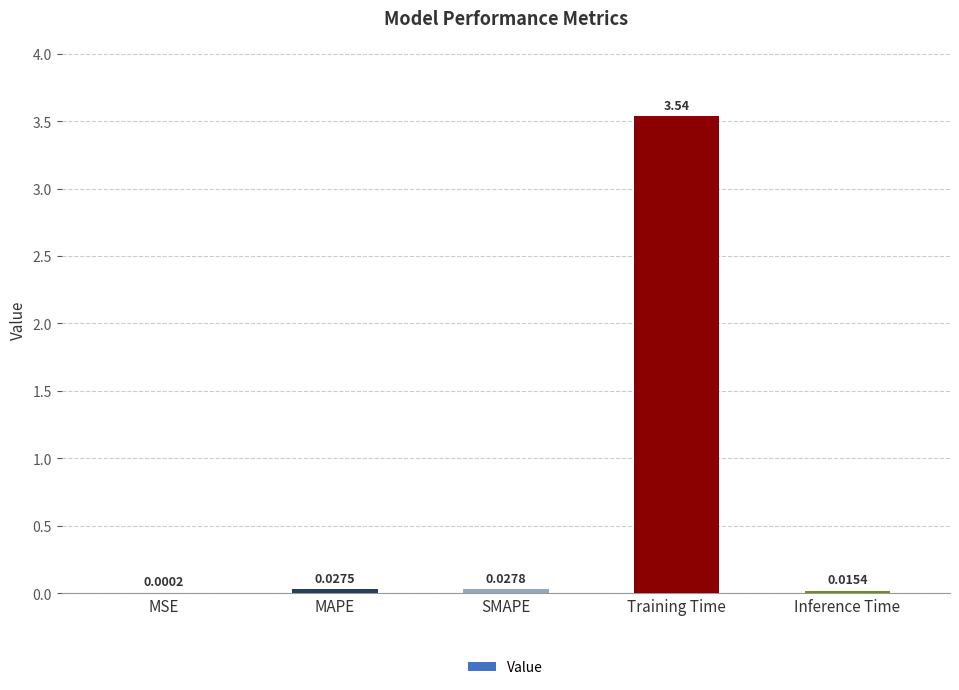

What is the average value?

0.7